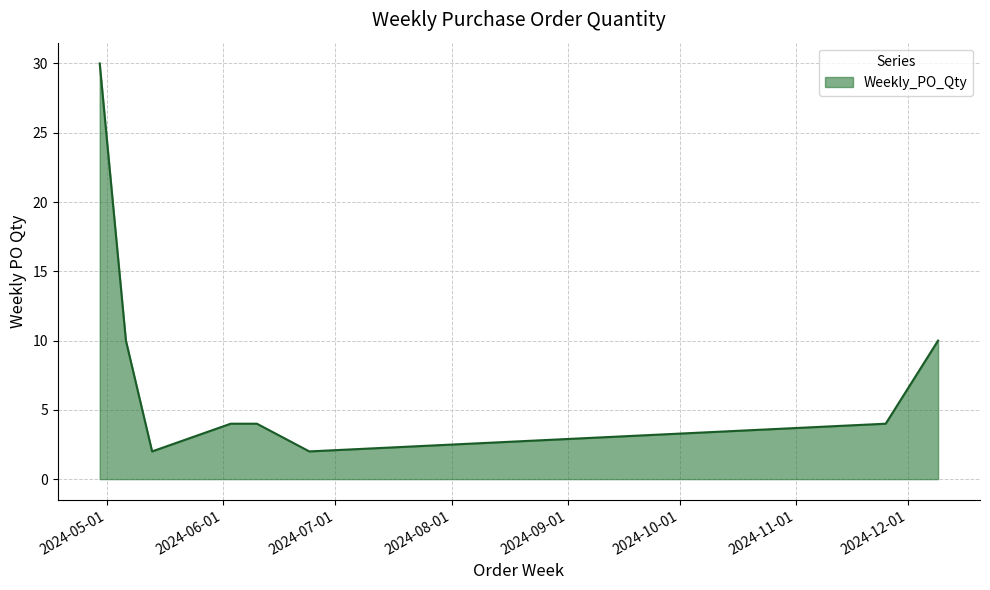

What is the greatest value displayed?

30